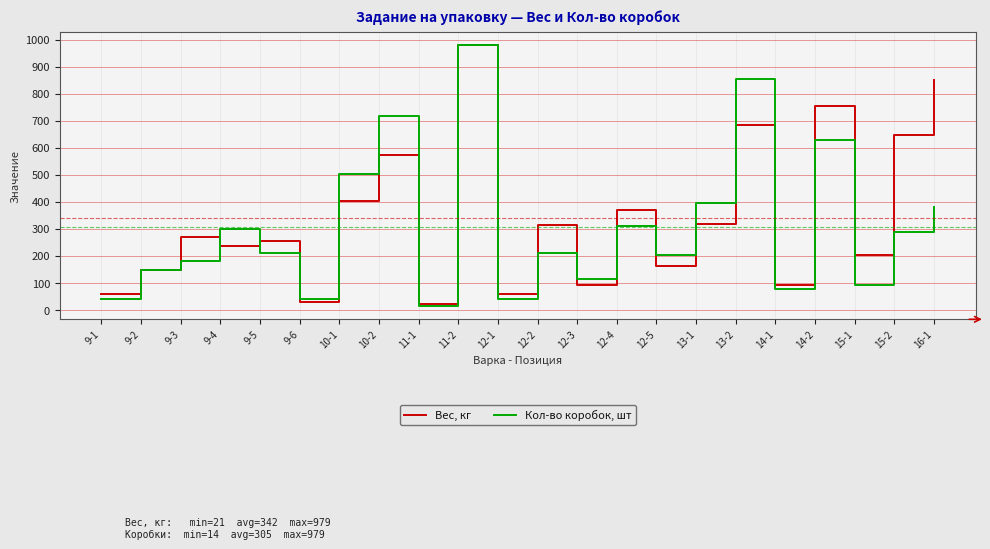

True or false: Вес, кг and Кол-во коробок, шт intersect in this chart.

True